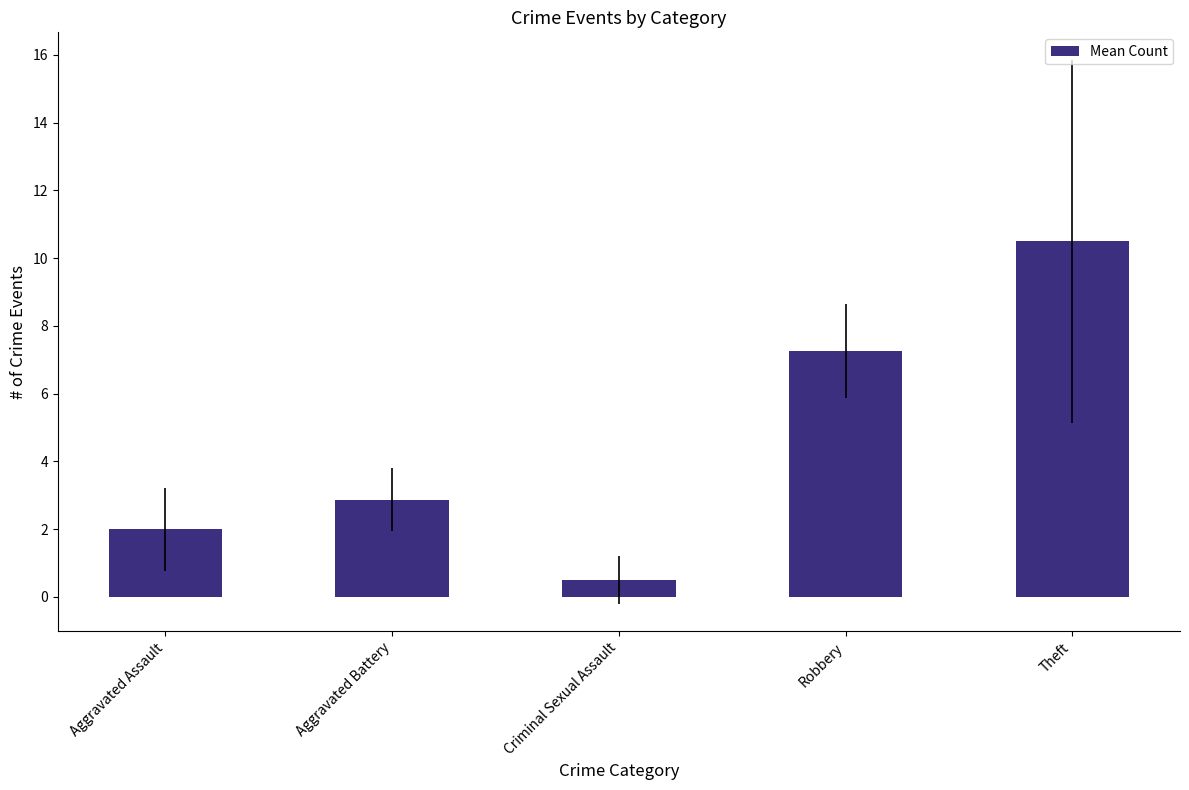

What is the sum of all values?

23.1